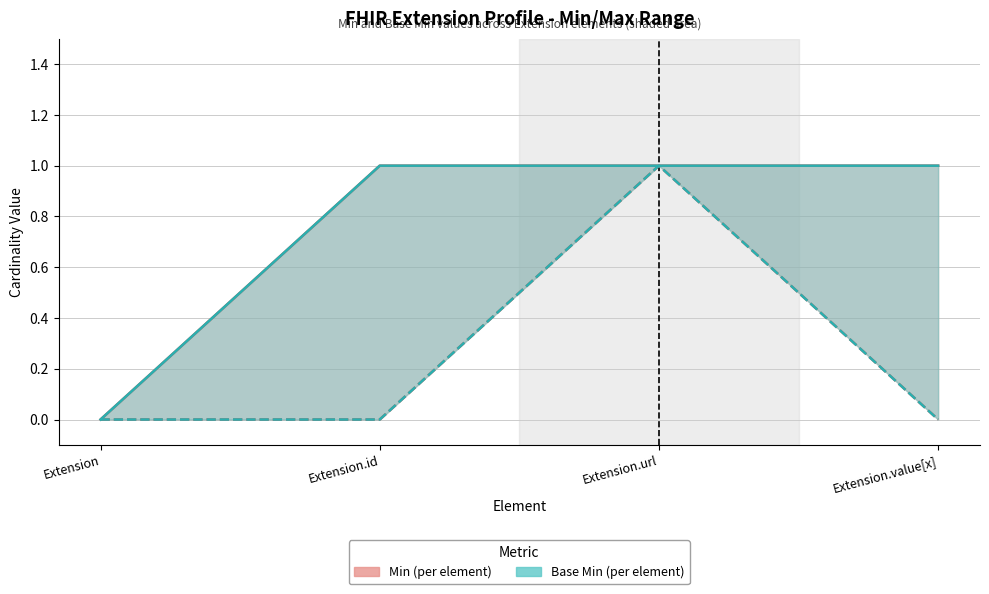

In Base Min, how many points are higher than both neighbors (excluding endpoints)?

1